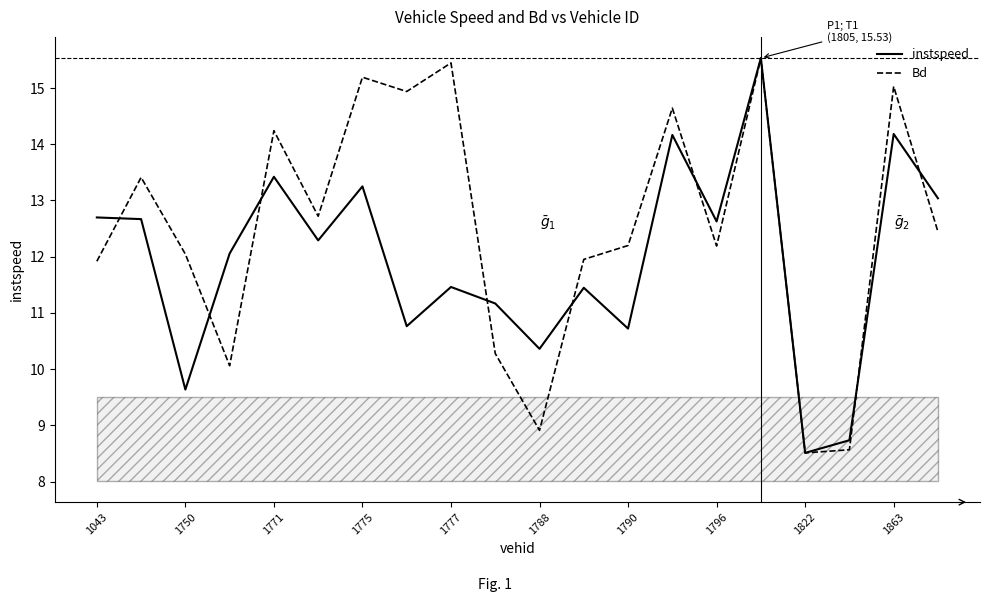

What is the minimum value for Bd?

8.5